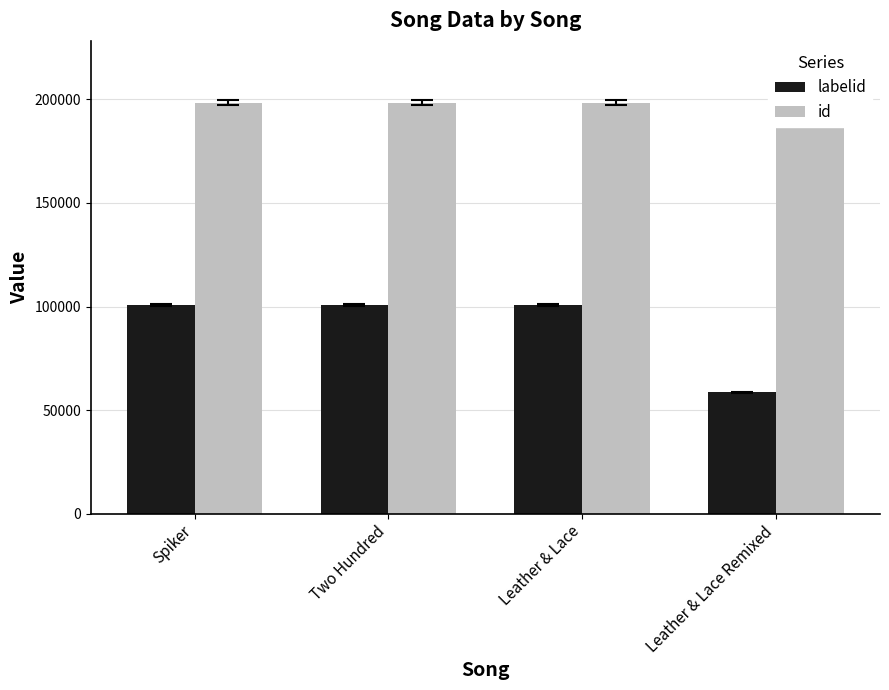

Between Leather & Lace and Two Hundred, which is larger?

Leather & Lace